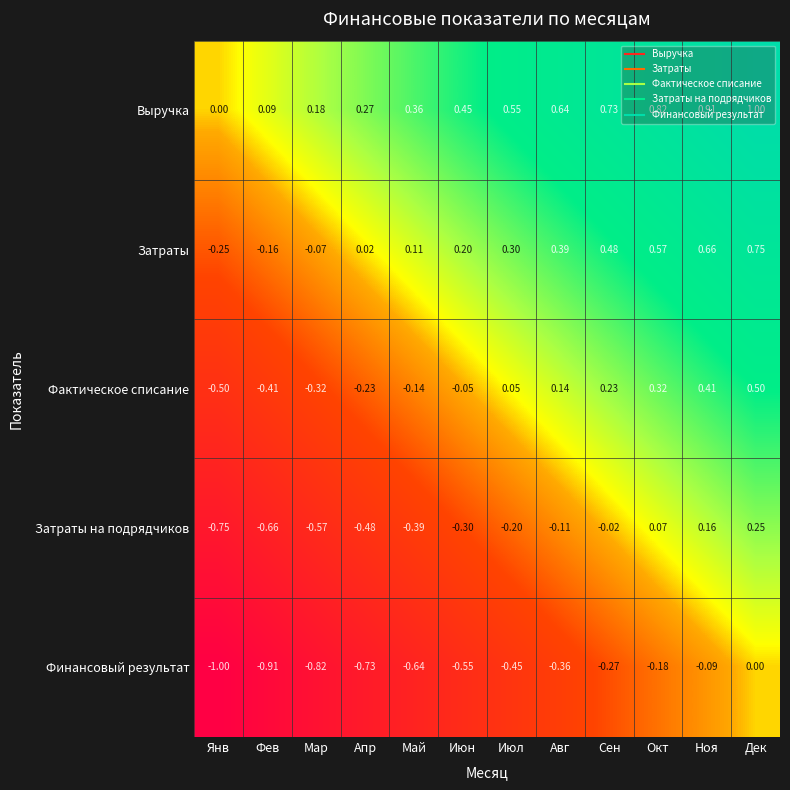

List the series in order of their overall mean, highest first.

Выручка, Затраты, Фактическое списание, Затраты на подрядчиков, Финансовый результат